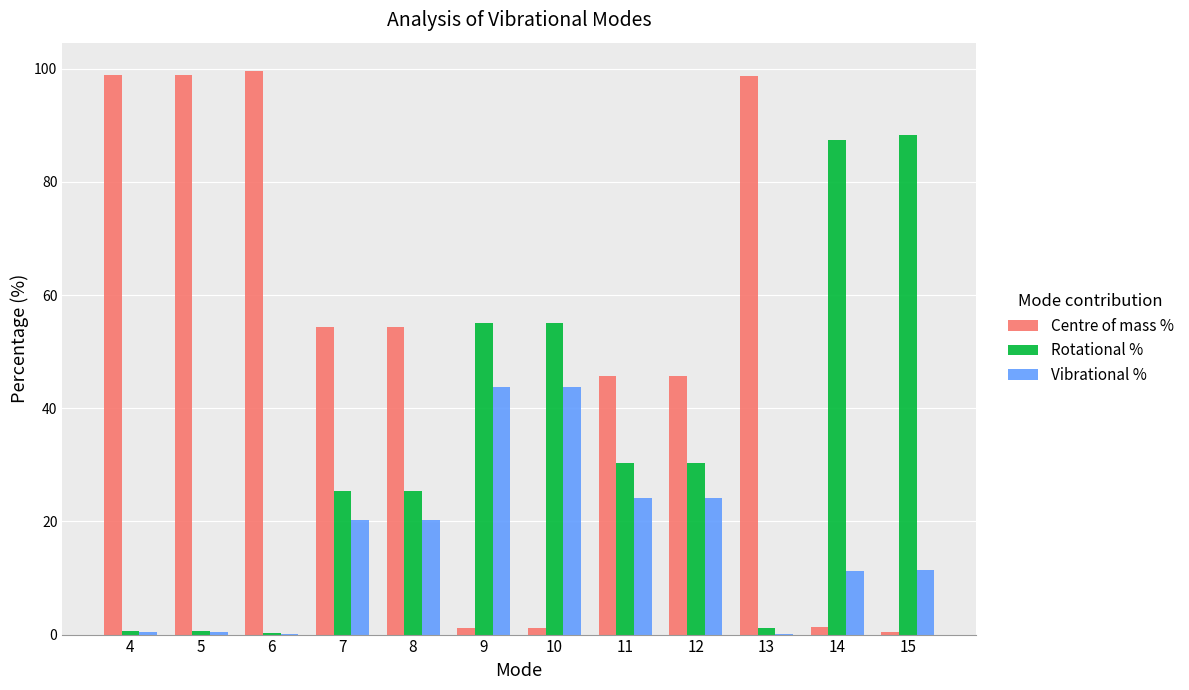

Is the value of Centre of mass % at 5 greater than the value of Vibrational % at 6?

Yes